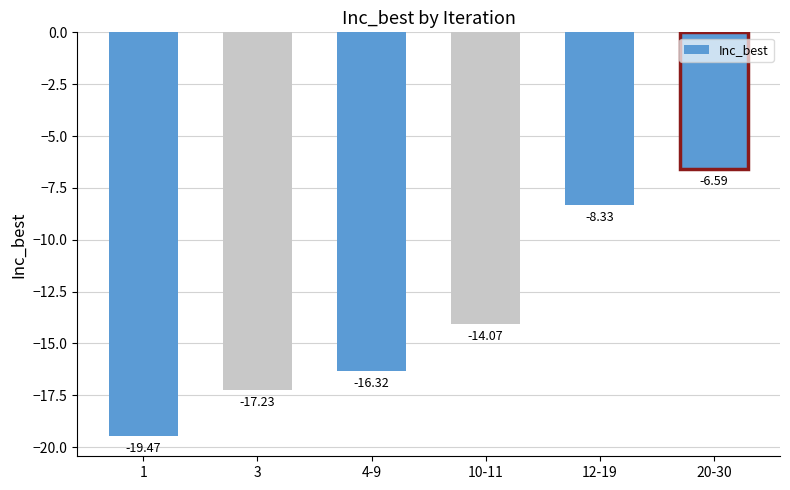

True or false: the data shows -8.3 at 12-19.

True